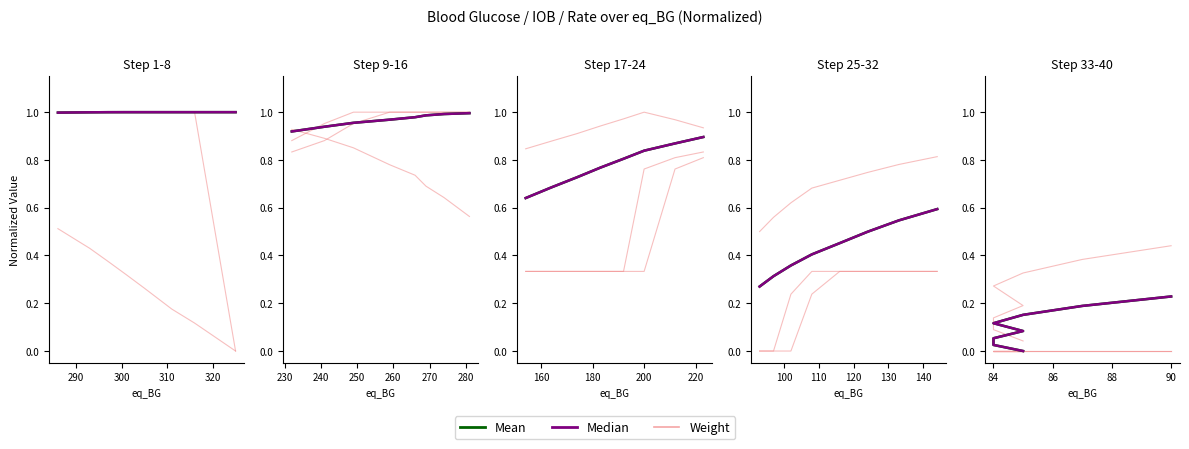

At 320, list the series in order from smallest to largest.

Weight, Mean, Median